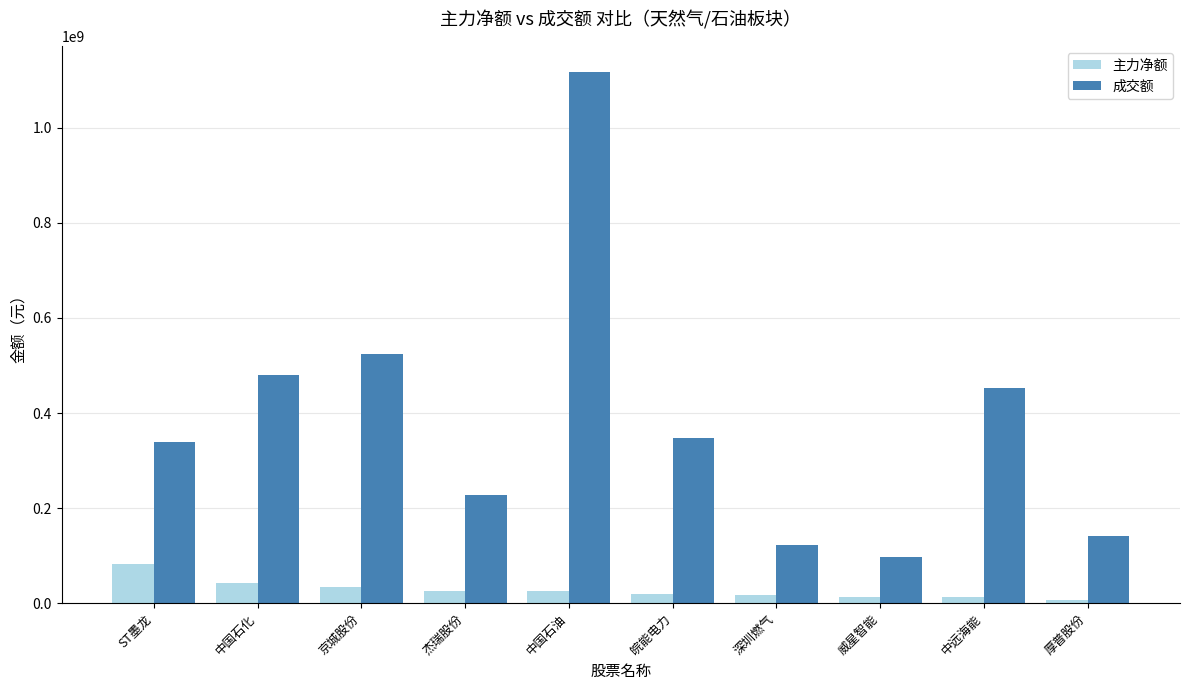

What is the difference between the 主力净额 values at 中国石油 and 中国石化?

17611741